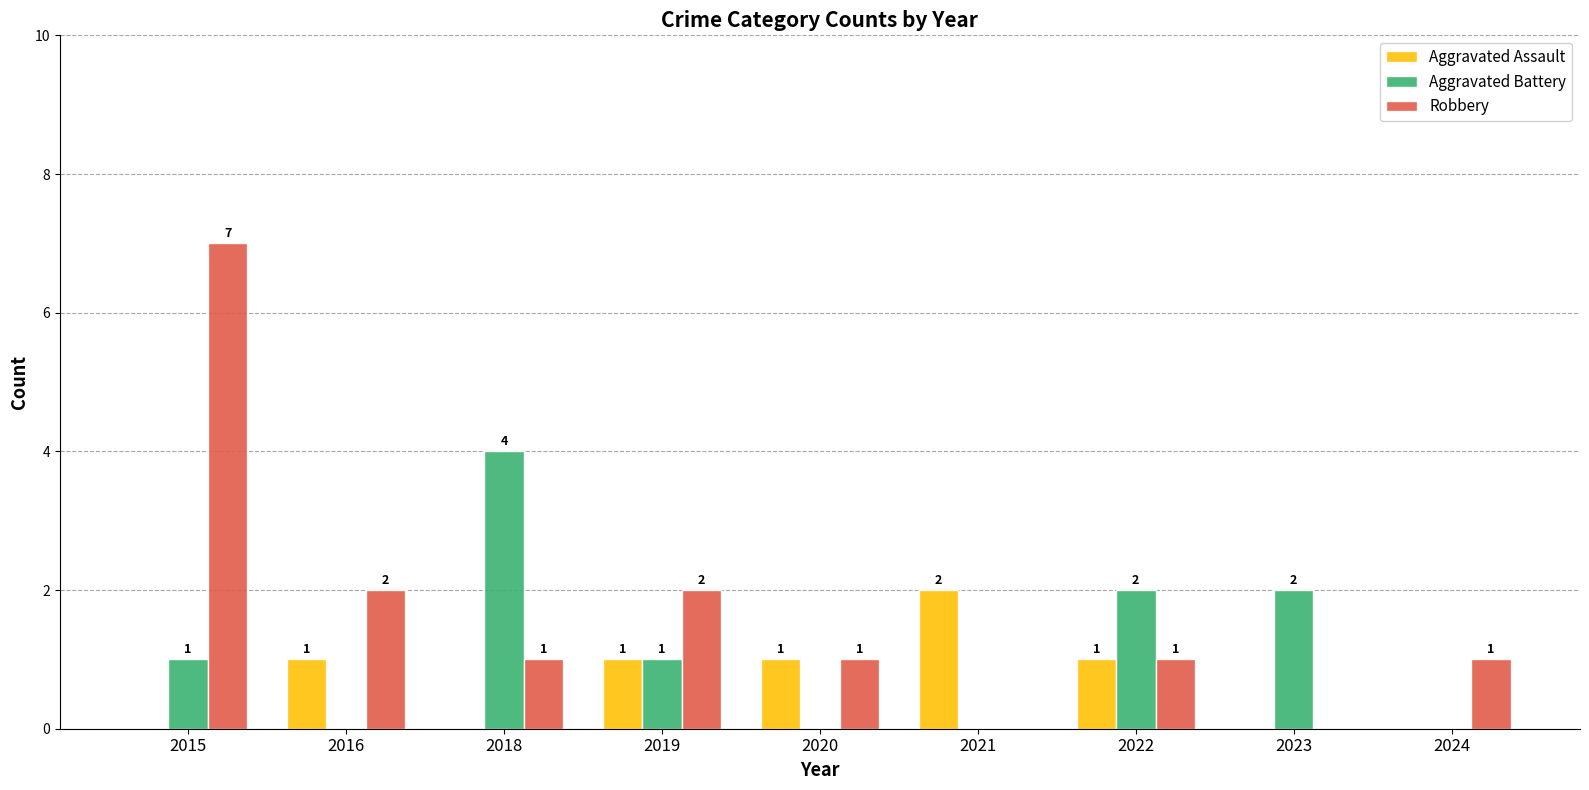

Which series changed the most between 2020 and 2023?

Aggravated Battery